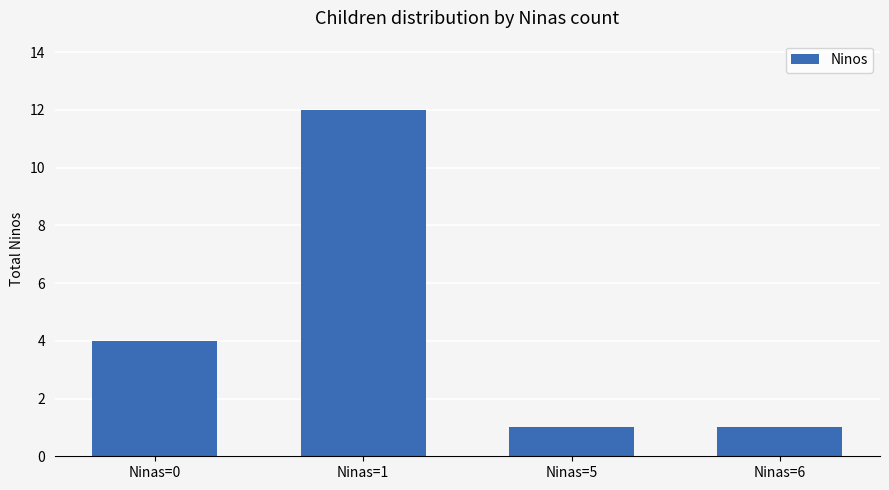

The value at Ninas=0 is 4. True or false?

True